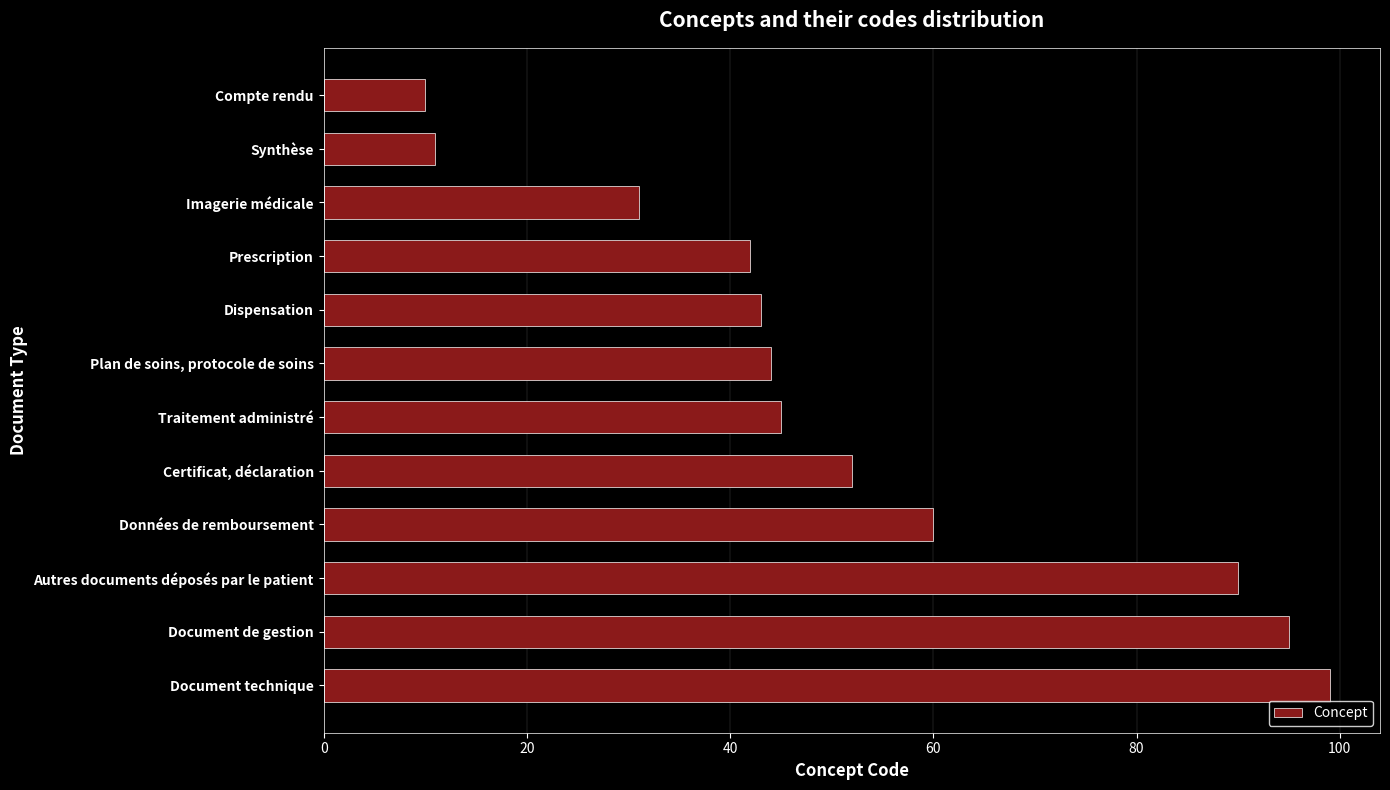

What is the greatest value displayed?

99